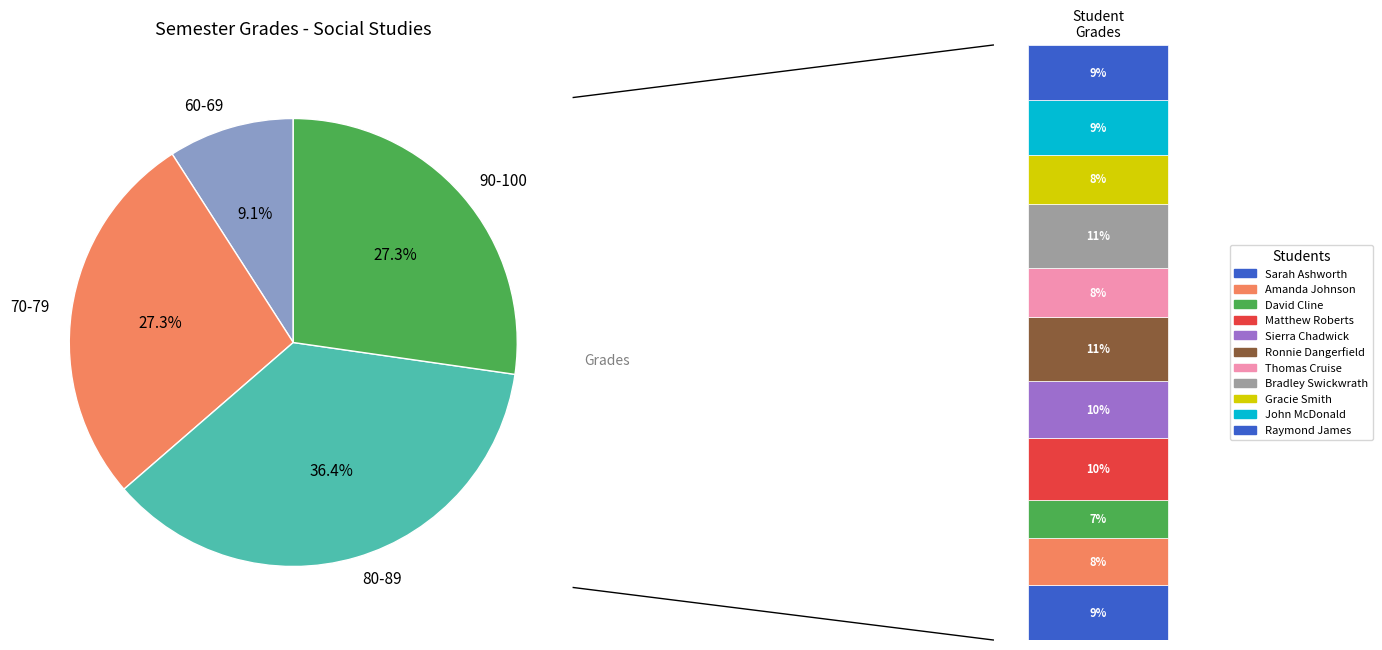

True or false: Matthew Roberts accounts for 10% of the total.

True